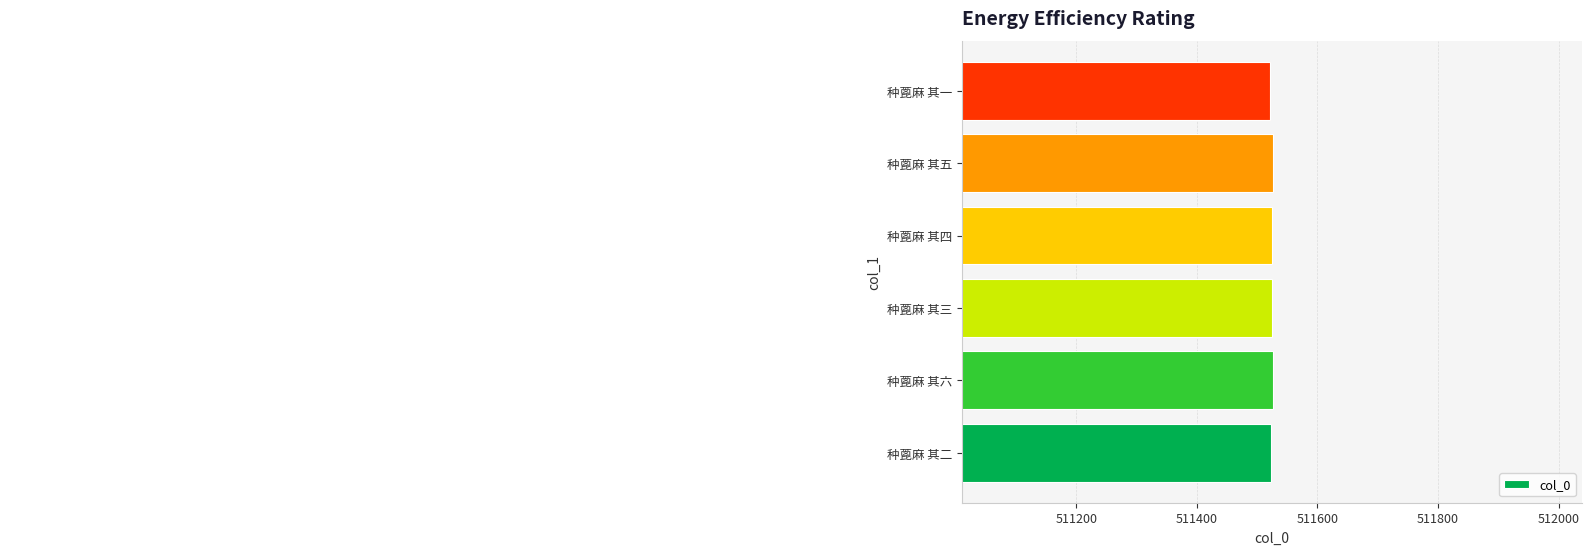

Which label corresponds to the smallest value in the chart?

种蓖麻 其一